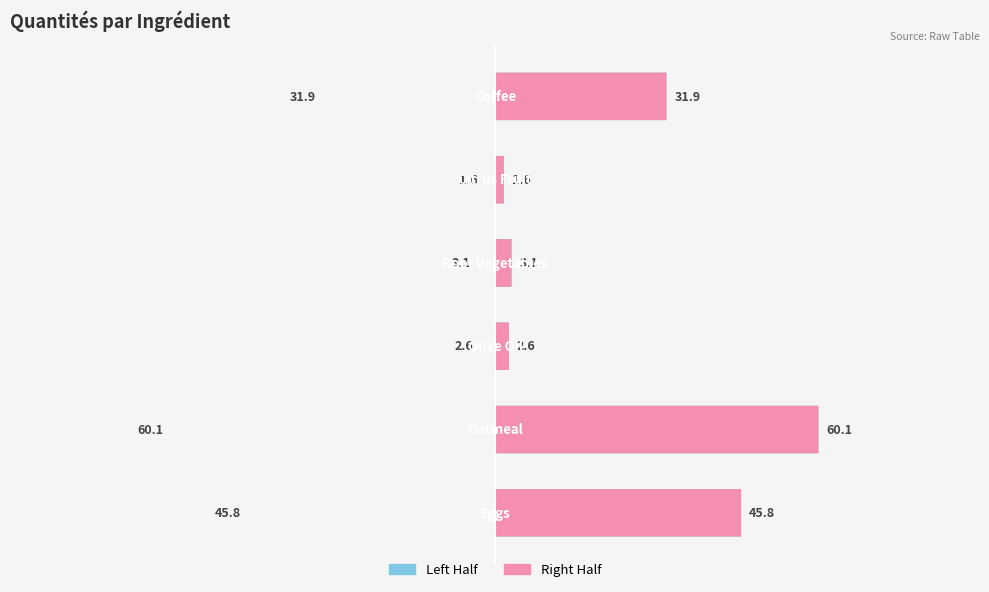

Count the number of categories in the chart.

6